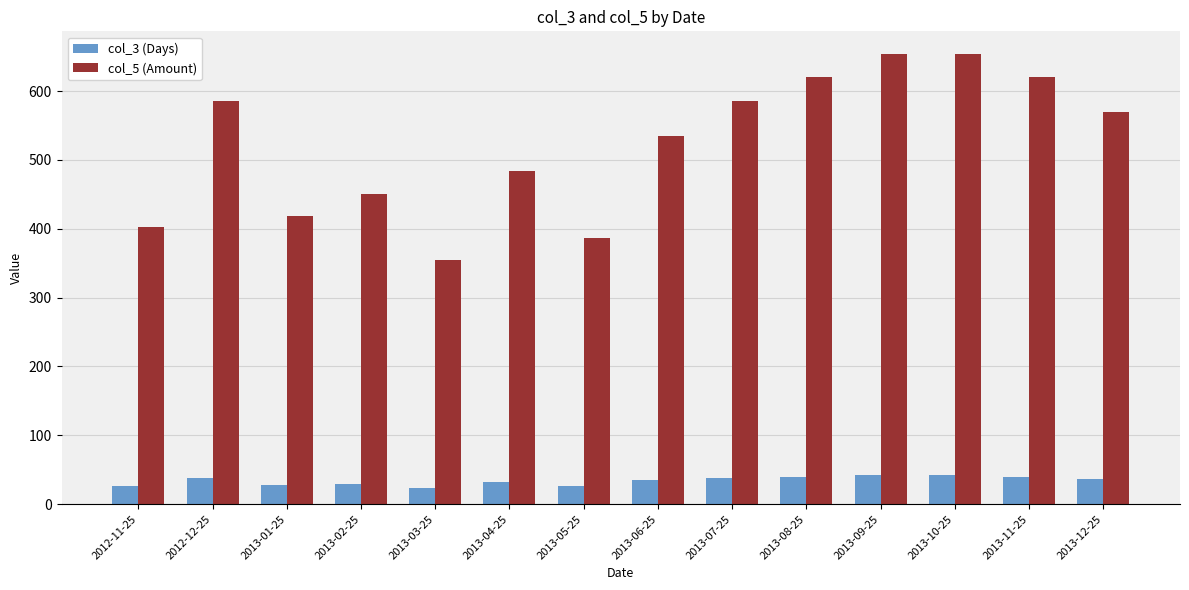

Is it true that col_5 (Amount) equals 654 at 2013-09-25?

True